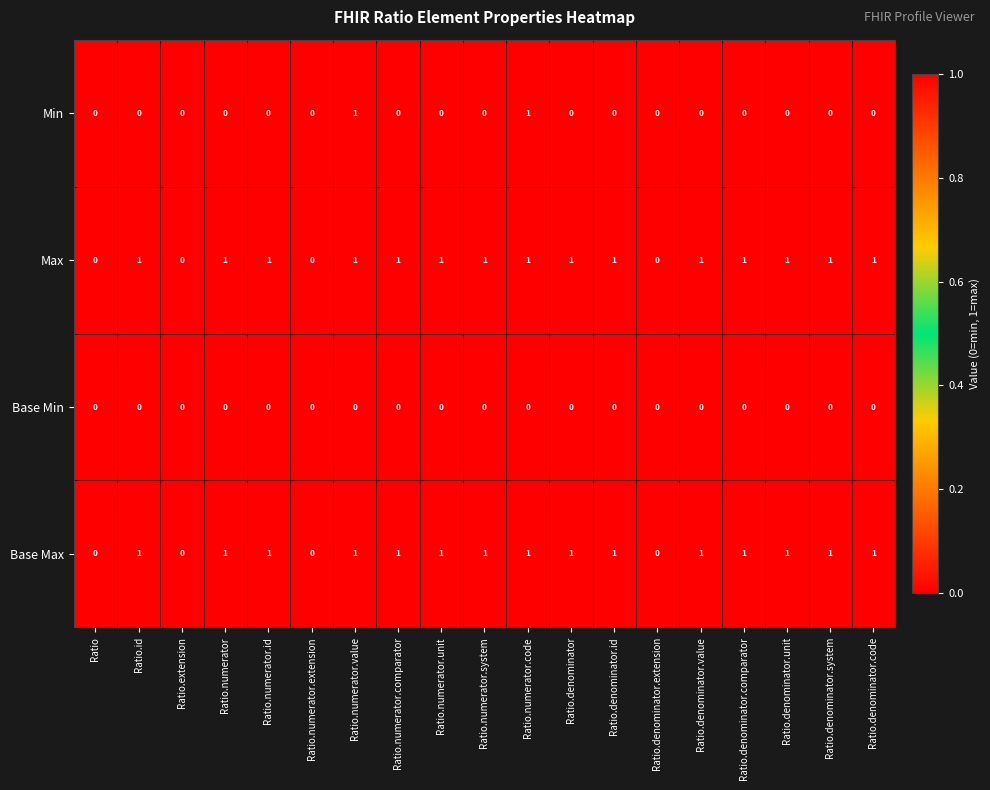

How many Min values are between 0 and 1?

19